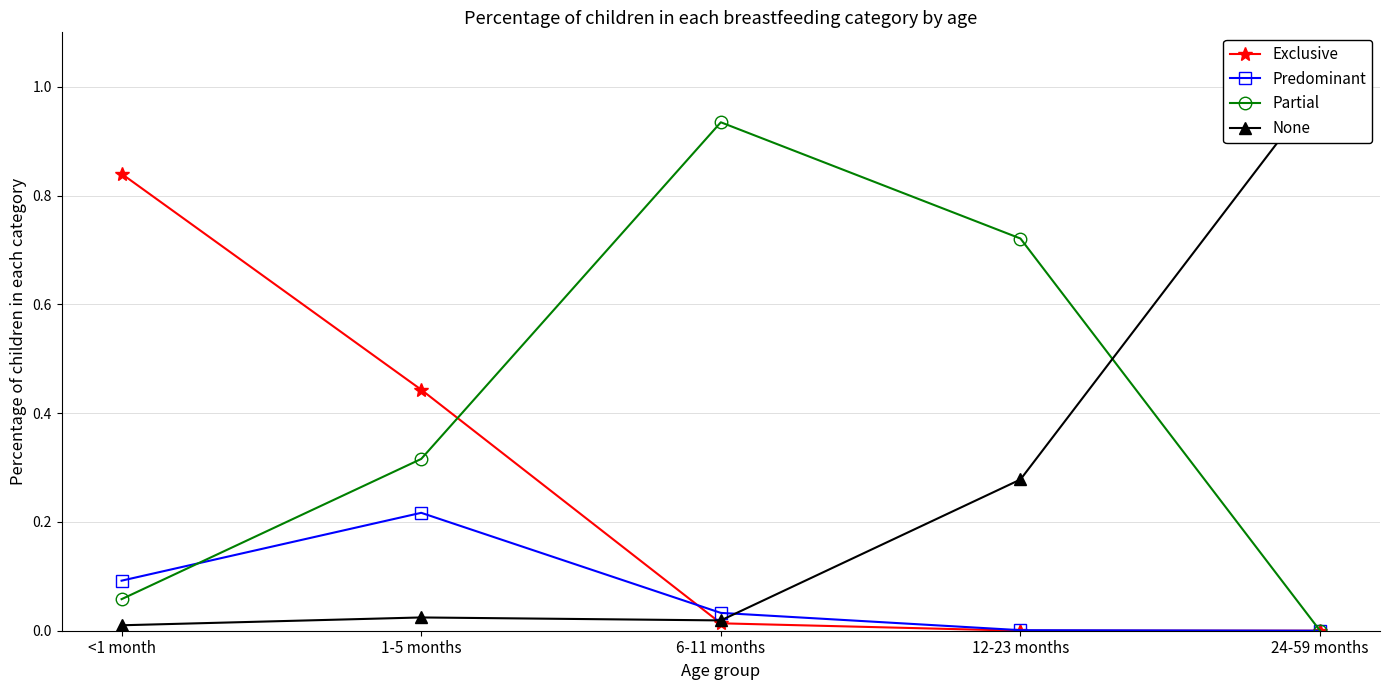

At which label is Partial closest to 0?

24-59 months